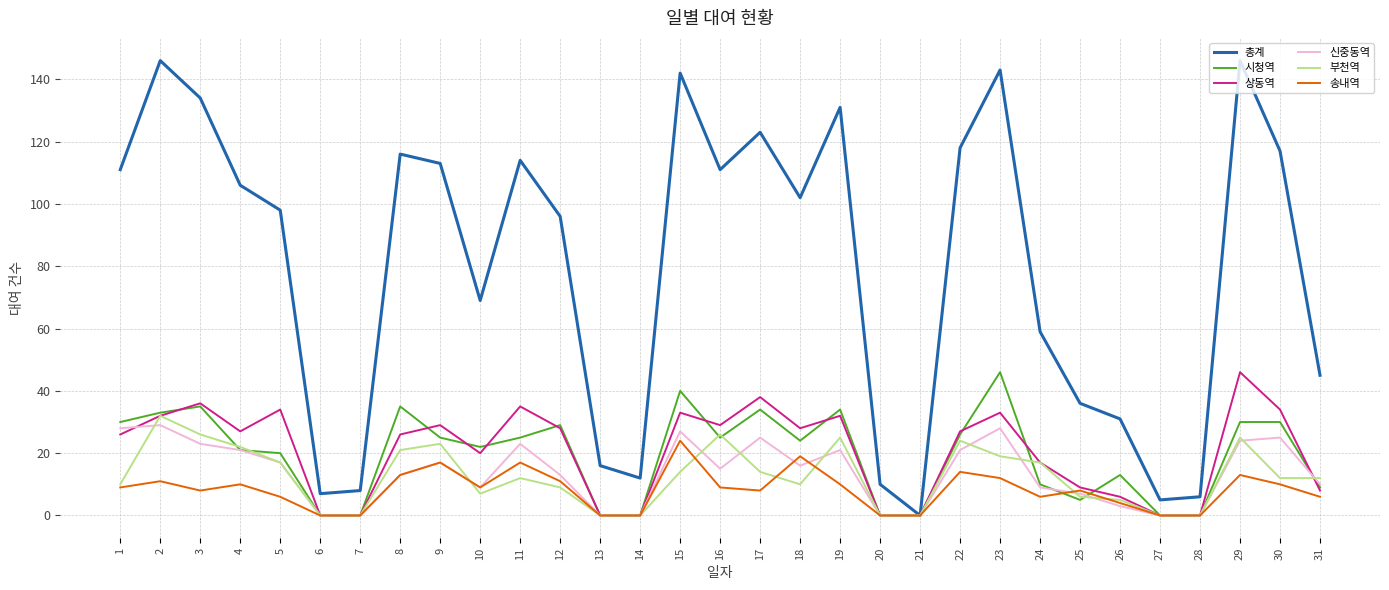

Is the value of 신중동역 at 14 greater than the value of 시청역 at 12?

No